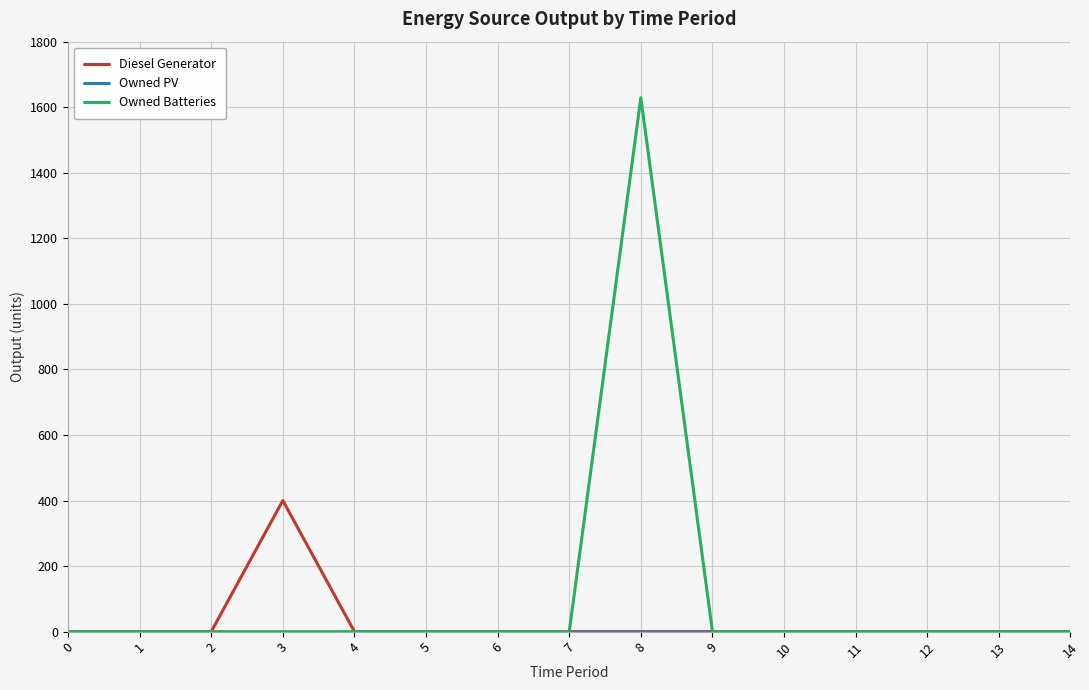

At which category is the sum across all series the highest?

8